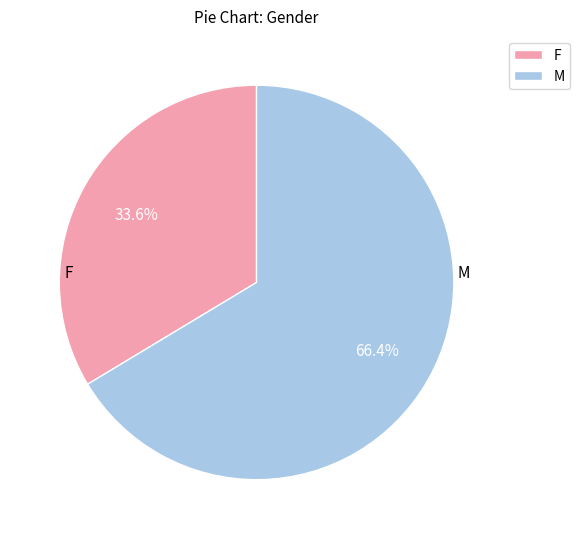

Count the number of slices in the pie.

2